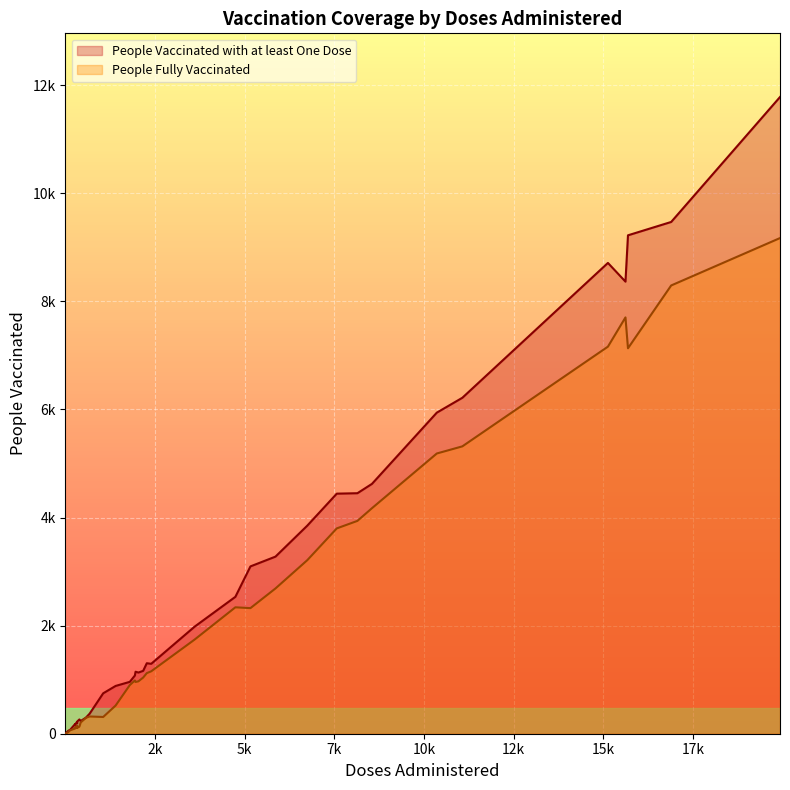

Rank the series by their maximum value, from lowest to highest.

People Fully Vaccinated, People Vaccinated with at least One Dose